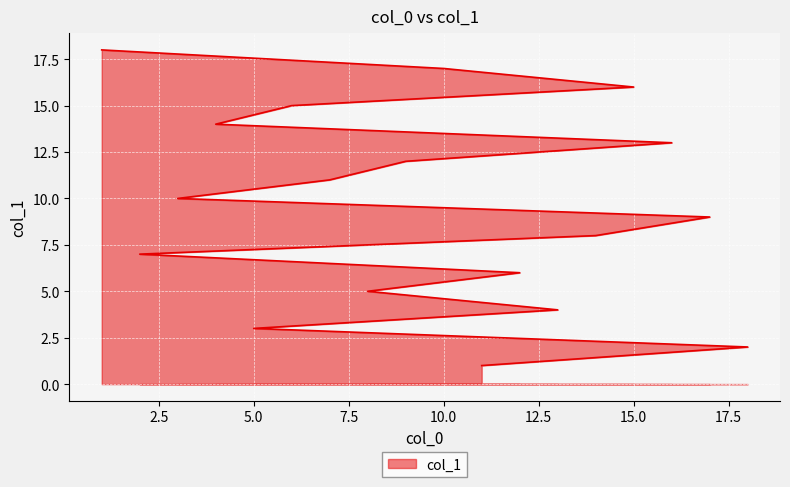

At which category does the chart reach its peak across all series?

1